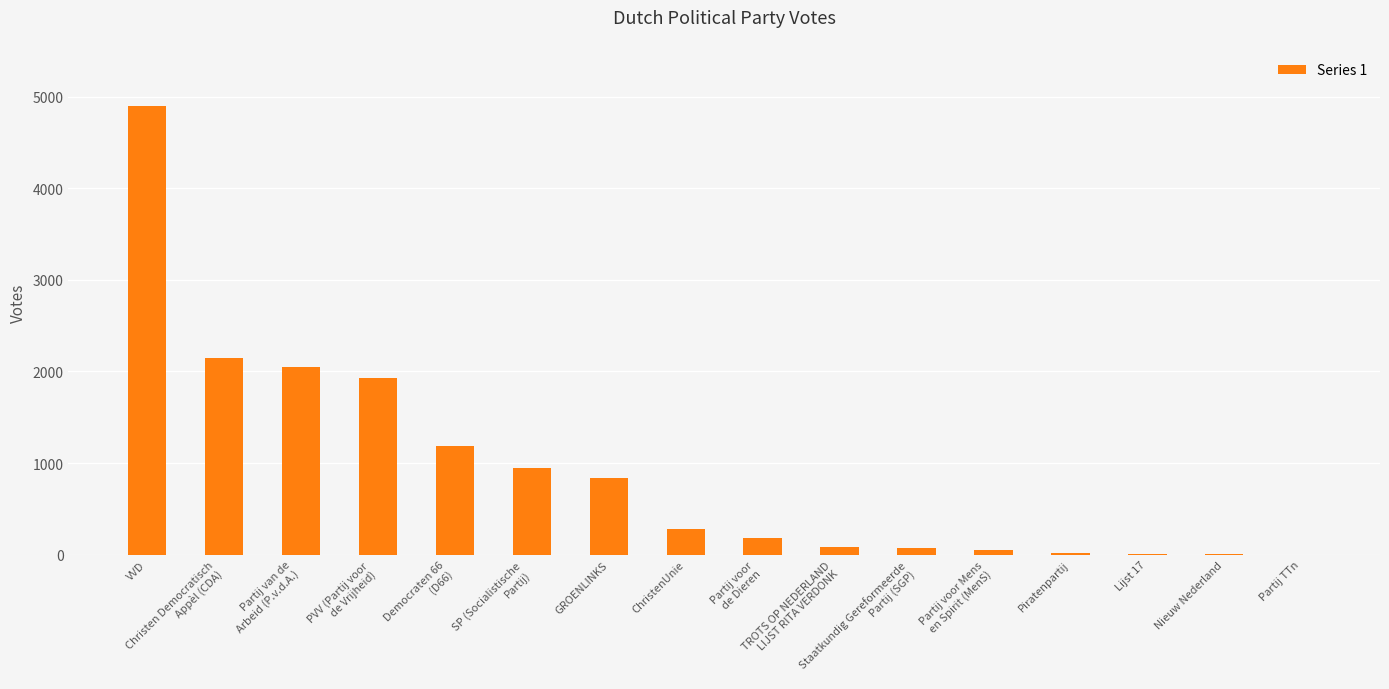

What is the sum of all values?

14683